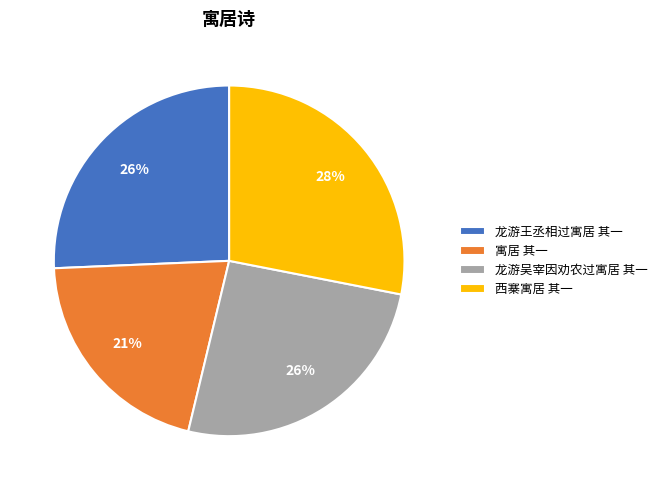

Do 龙游吴宰因劝农过寓居 其一 and 龙游王丞相过寓居 其一 together represent more than half of the pie?

Yes